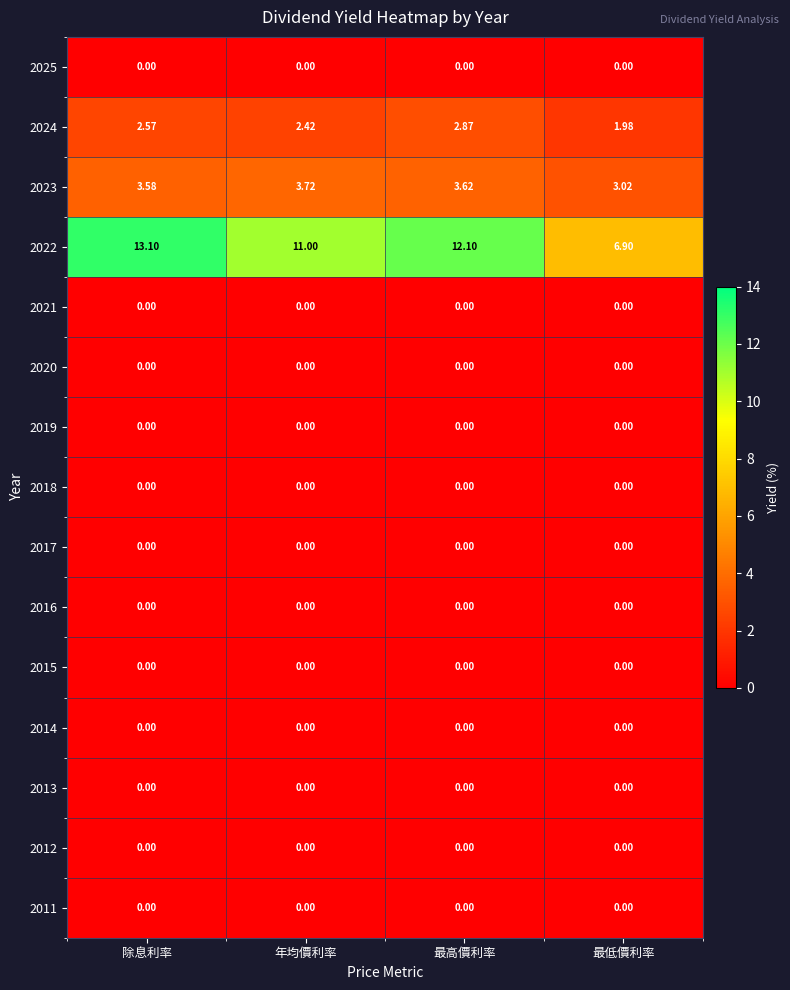

At how many categories does at least one series exceed 10?

3